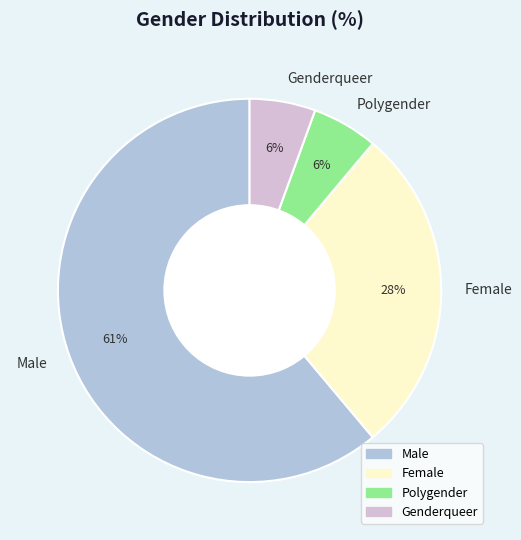

How many segments does this pie chart have?

4